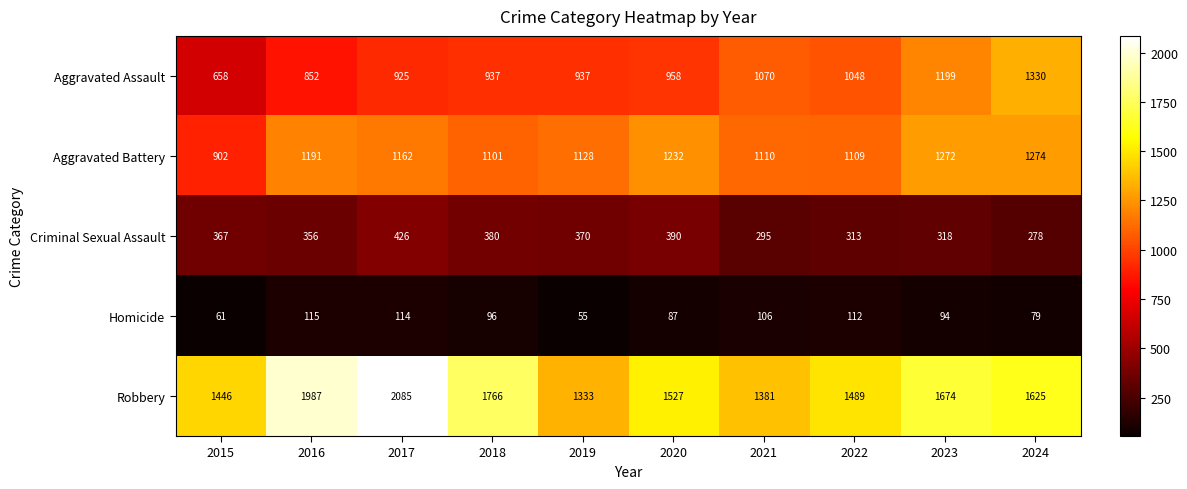

Which series changed the most between 2017 and 2020?

Robbery